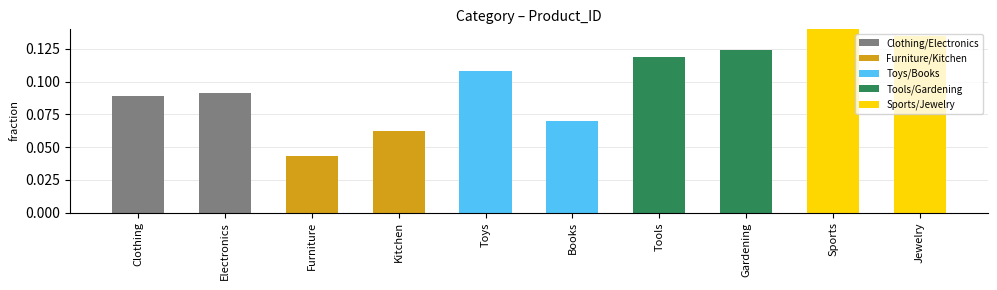

At which category does the chart reach its minimum across all series?

Furniture